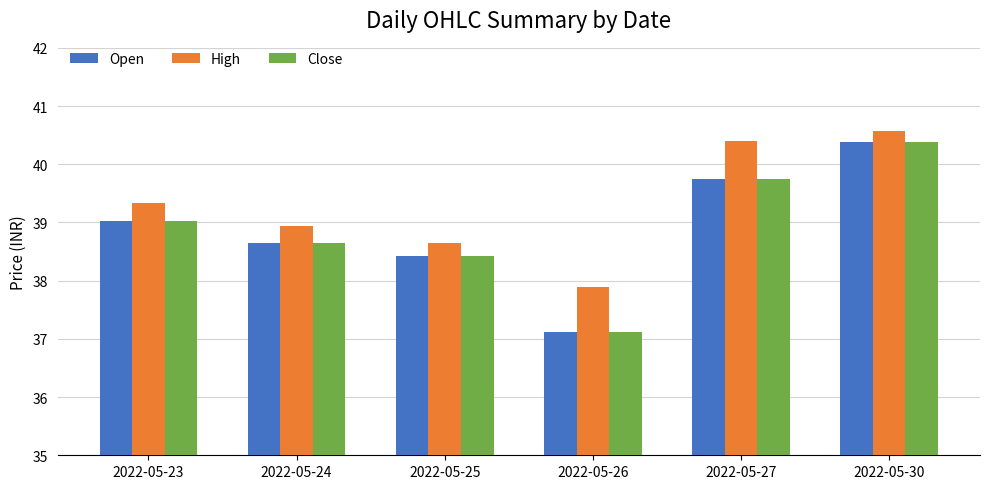

Which series has the largest total across all categories?

High